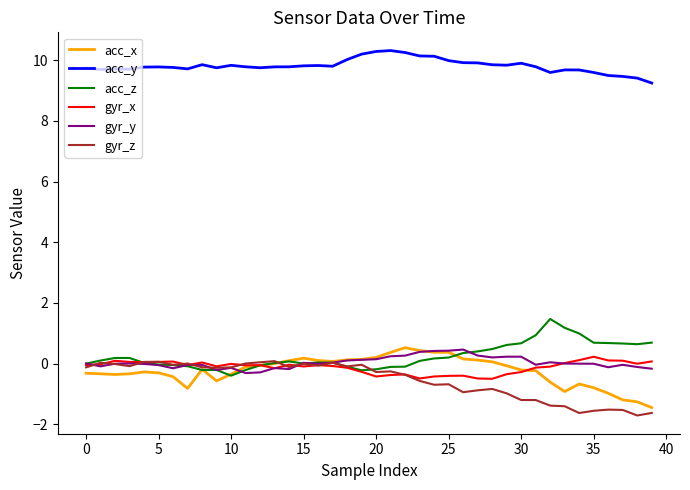

True or false: acc_y and acc_x intersect in this chart.

False